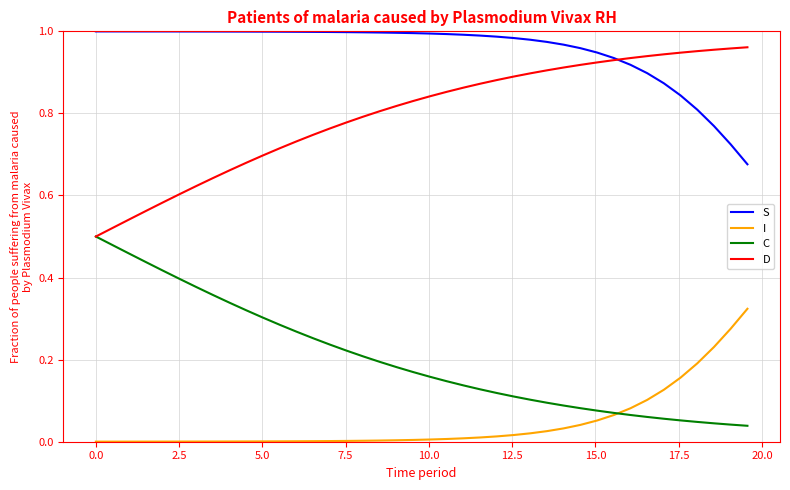

True or false: S and C intersect in this chart.

False